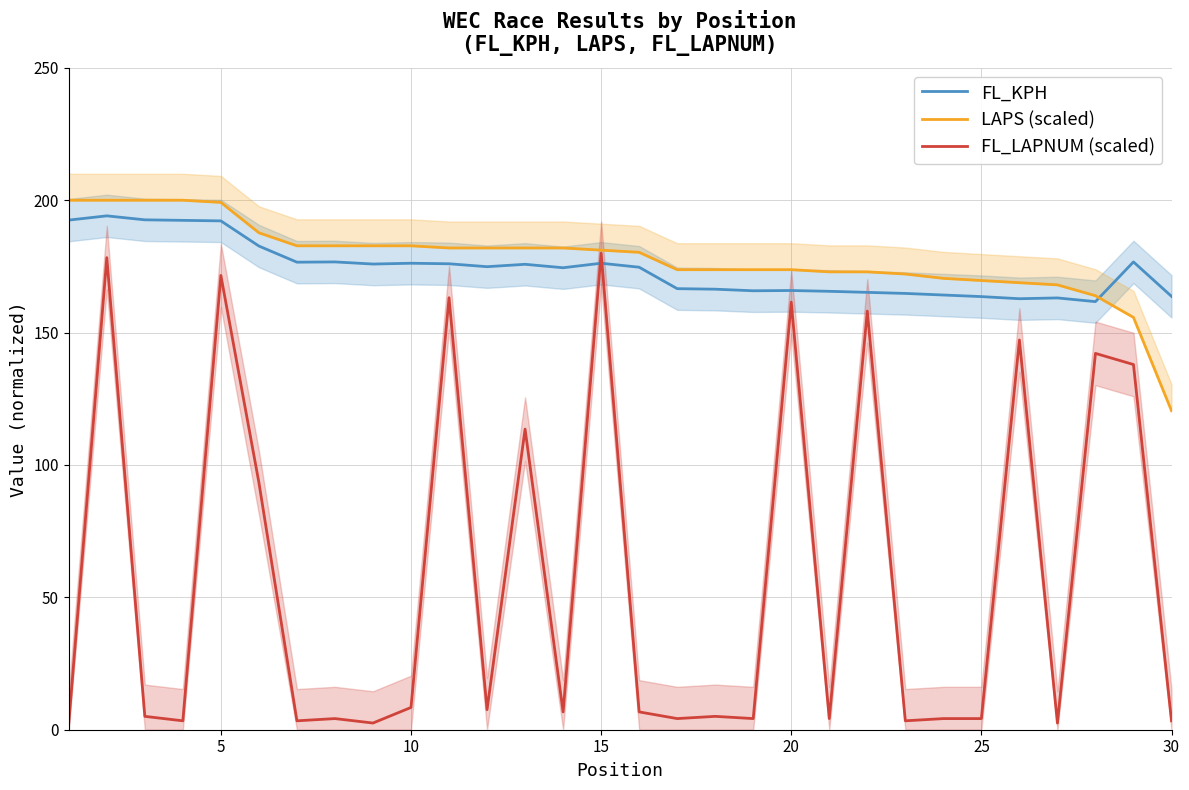

What is the smallest value displayed?

2.5